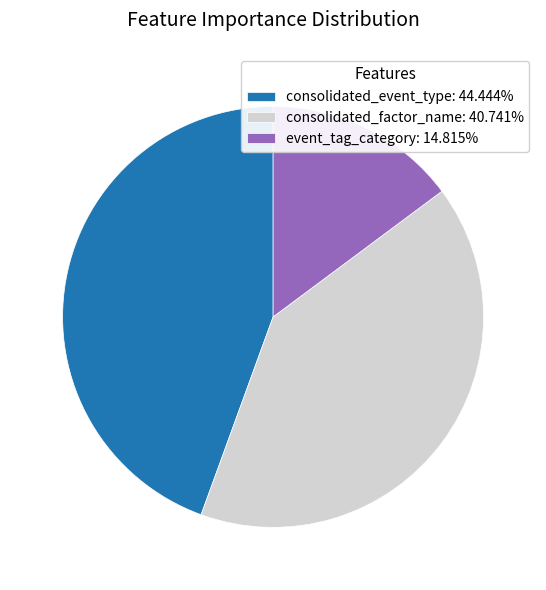

What is the smallest slice in the pie chart?

event_tag_category